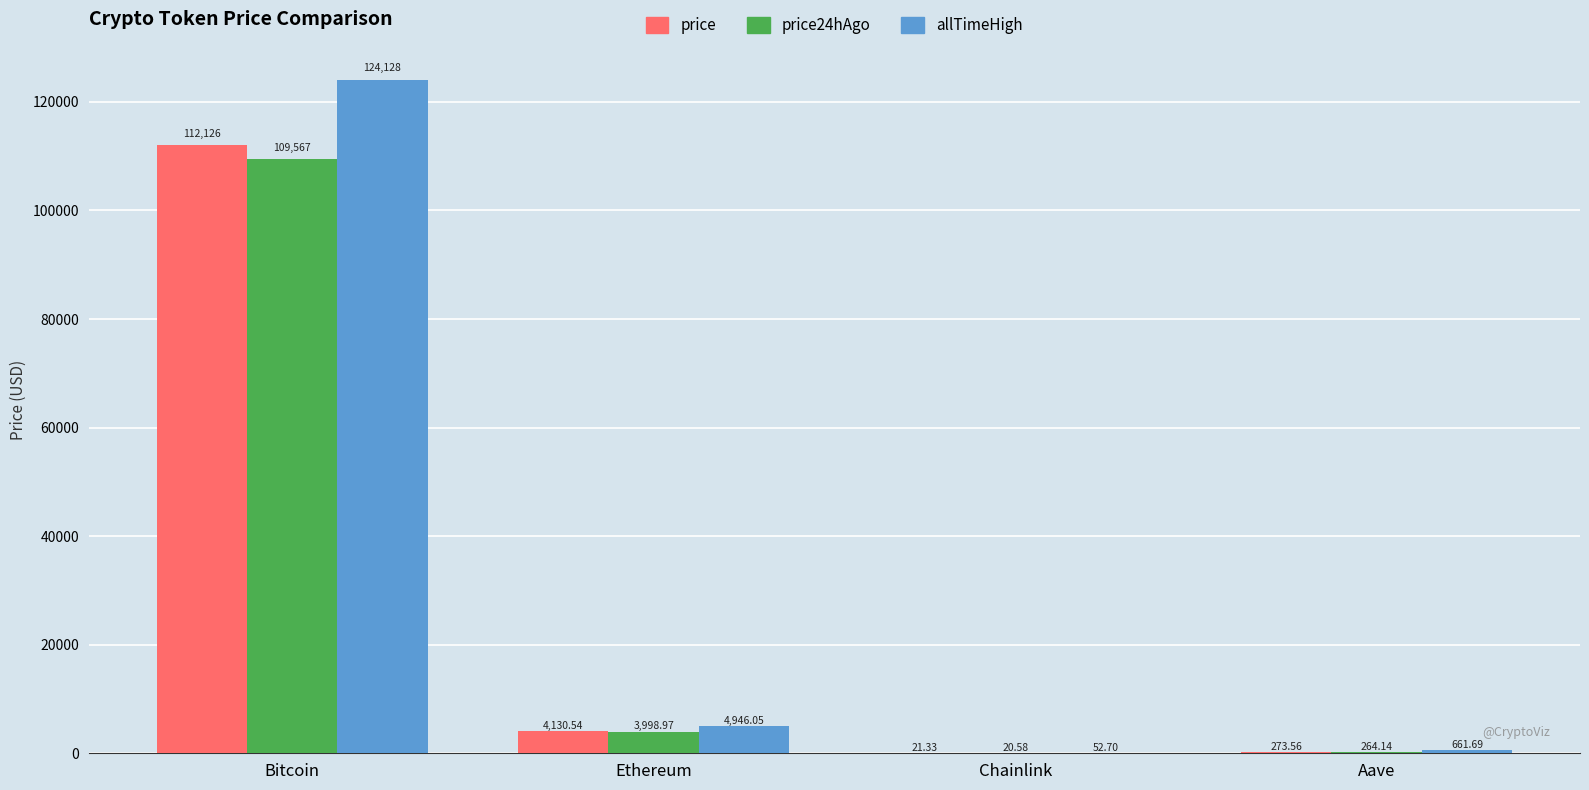

Read the price24hAgo value at Aave.

264.1